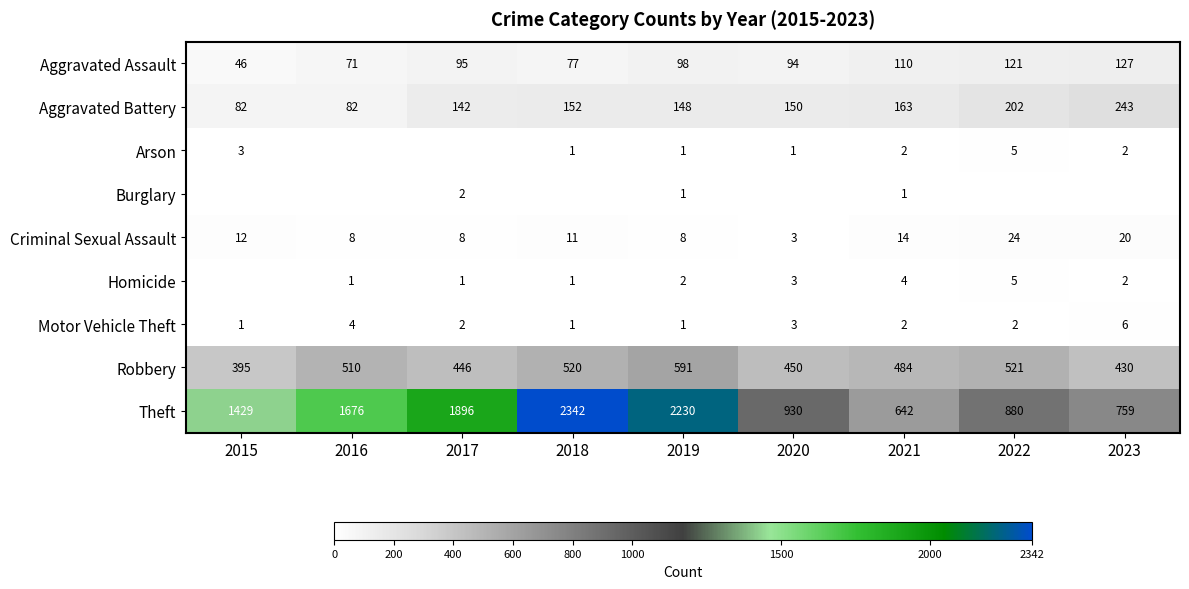

What is the sum of all Theft values?

12784